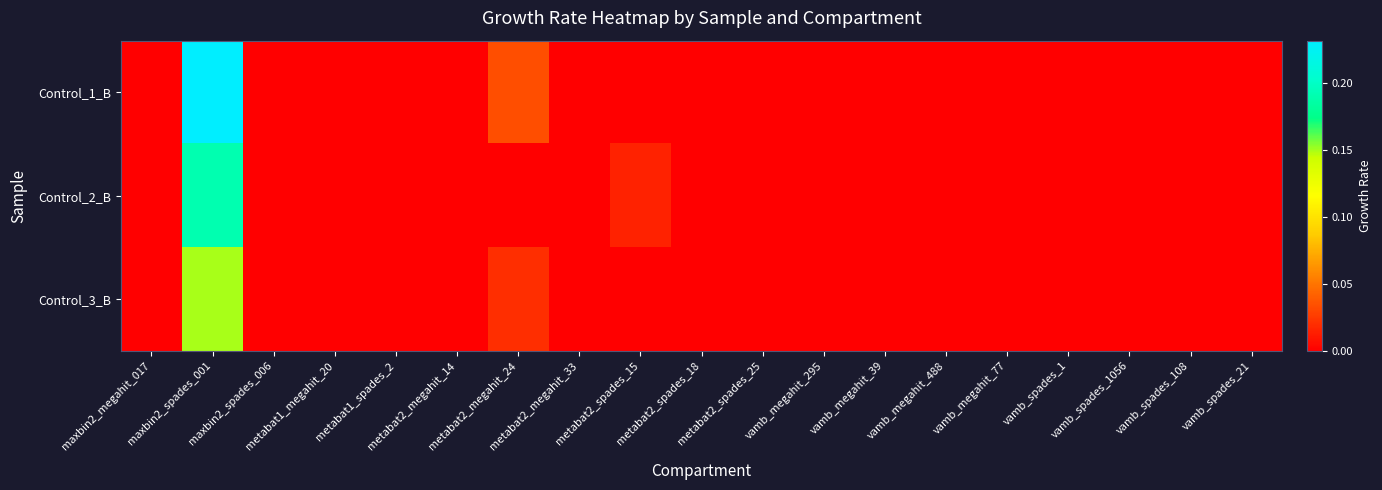

Between metabat2_megahit_24 and vamb_spades_108, which series saw the biggest shift?

Control_1_B